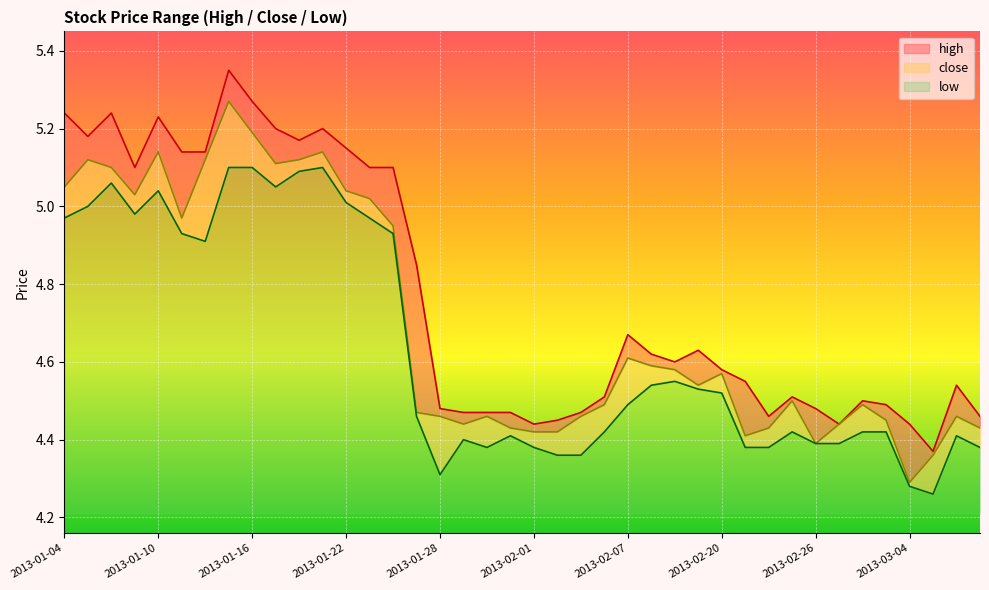

At which category does low reach its first local valley?

2013-01-09